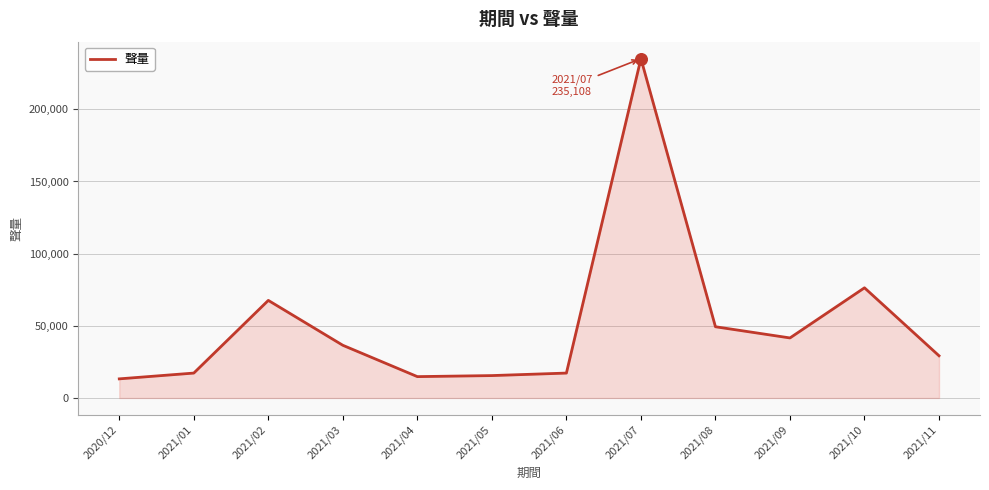

What is the change in value from 2021/01 to 2021/04?

-2461